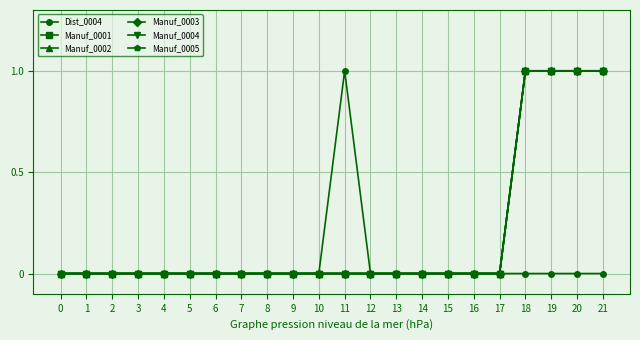

Does the chart display data point markers on the line(s)?

Yes